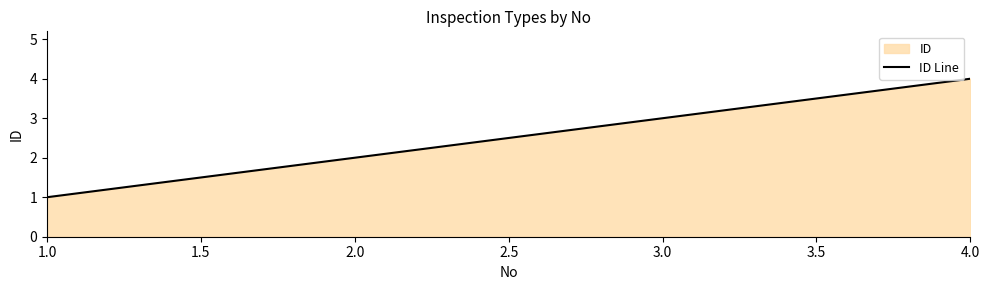

What is the value of the 3rd point from the left?

3